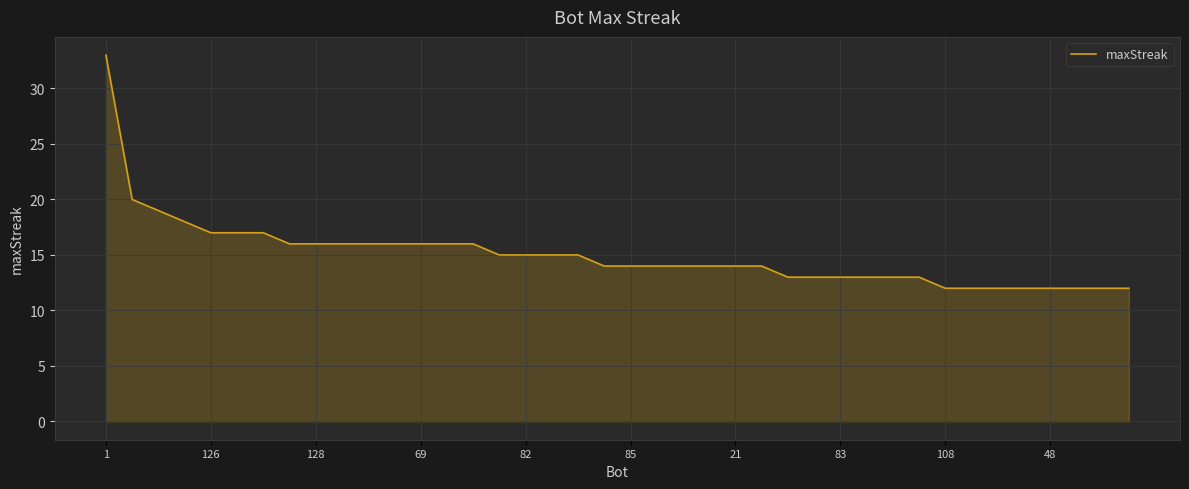

What is the difference between the maximum and second lowest values?

21